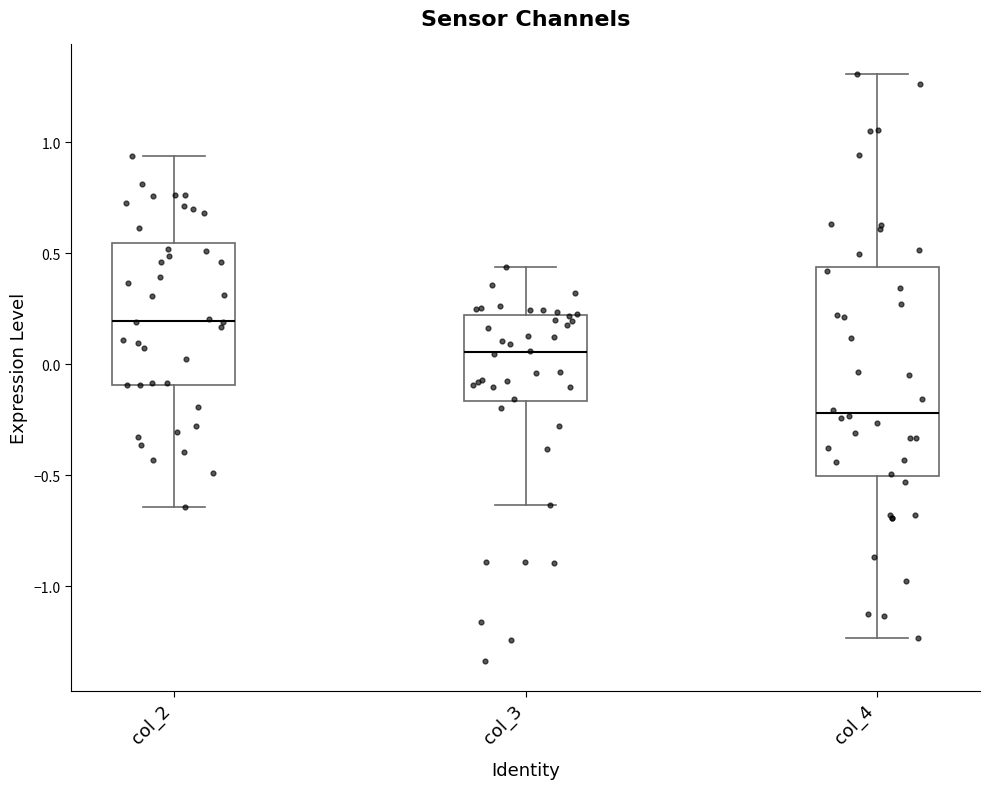

Which box's median line is the highest?

col_2